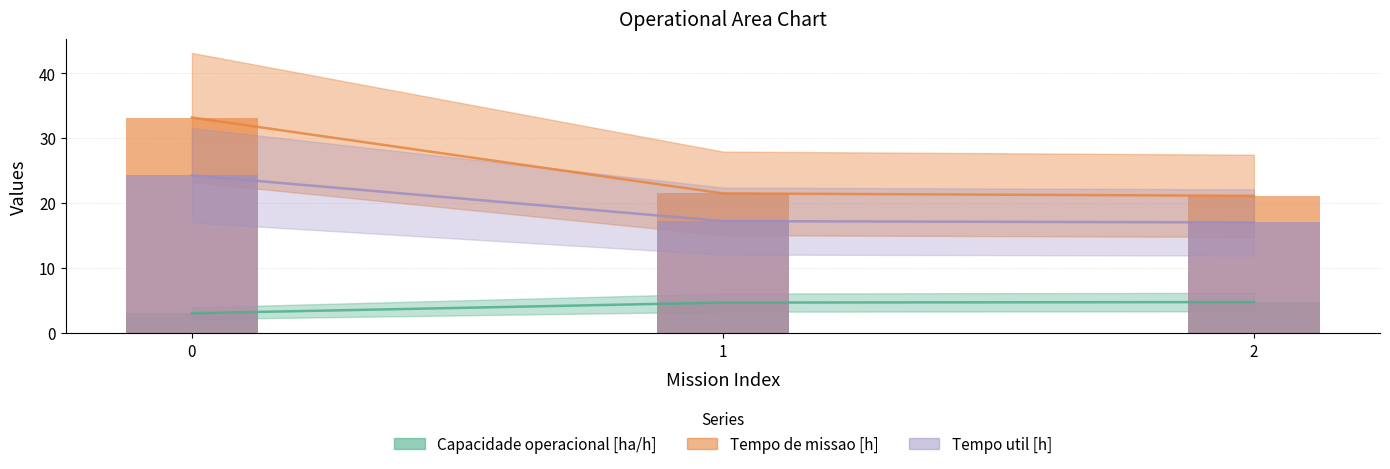

What is the spread (max minus min) of values at 1?

16.8